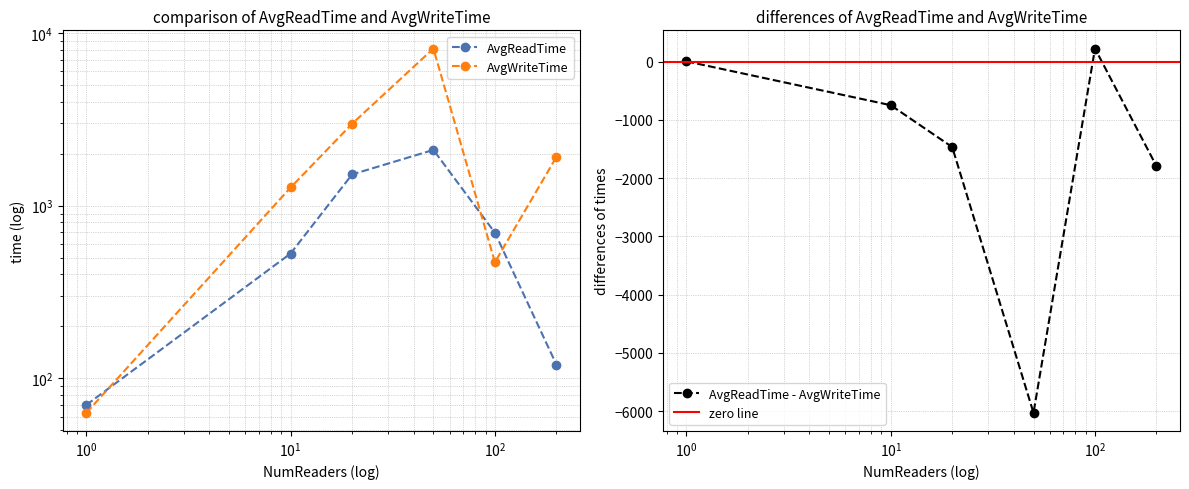

Which series has the largest total across all categories?

AvgWriteTime